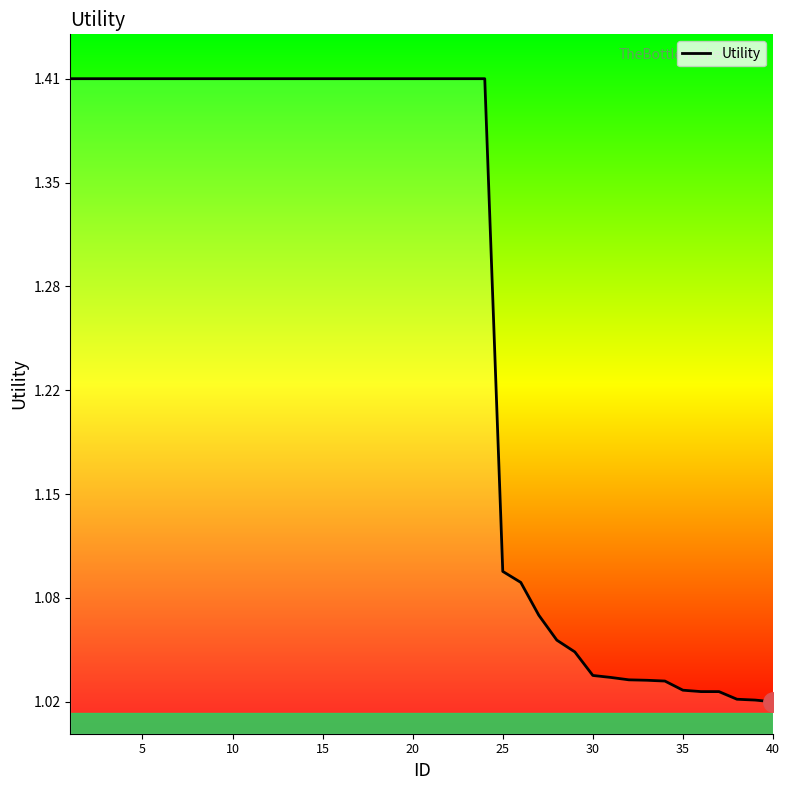

How many lines are shown in the chart?

1